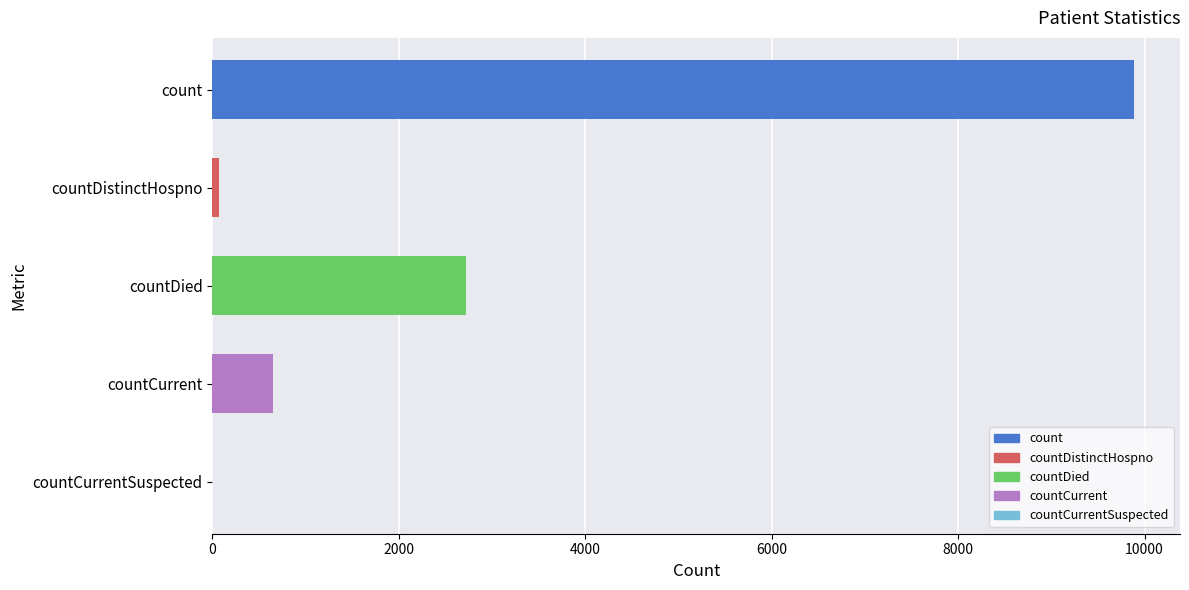

Are the bars grouped side by side (vs. stacked)?

No